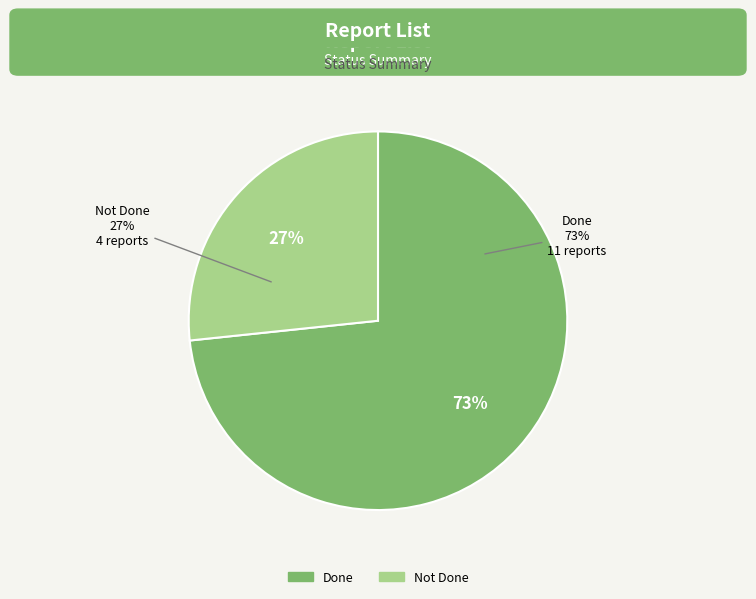

Combined, do Done and Not Done account for over 50%?

Yes